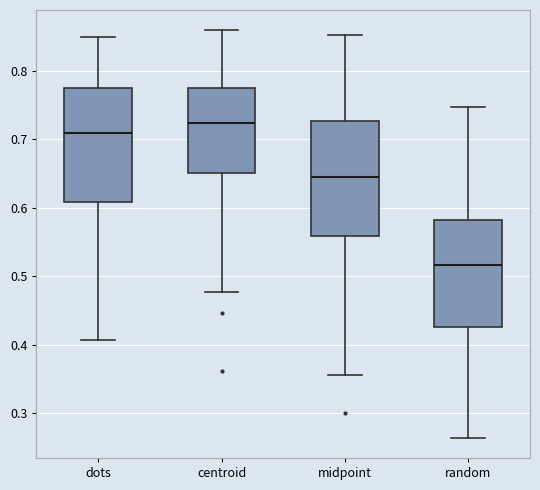

Where does the median line of the box for midpoint sit on the y-axis? The values are not printed on the chart, so give them approximately, as read against the axis.

0.64